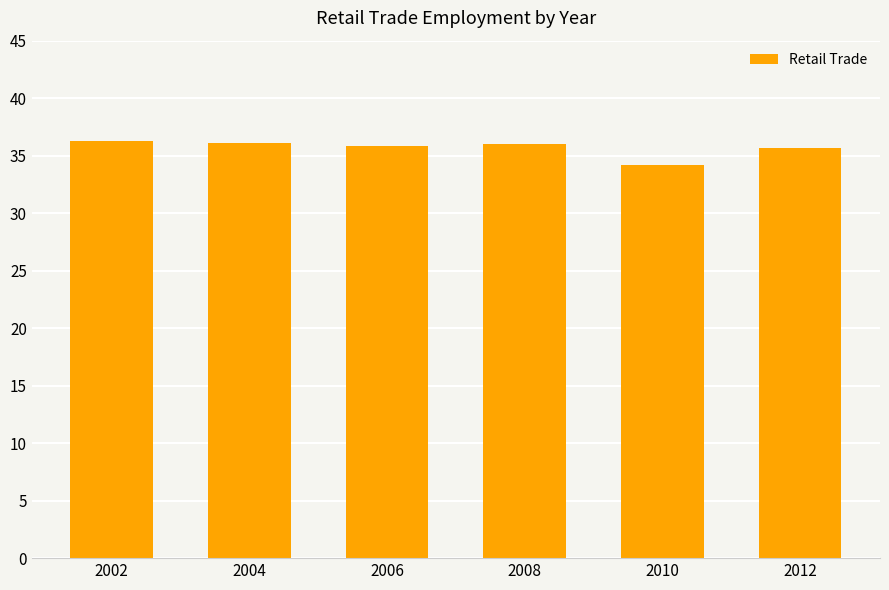

What is the change in value from 2004 to 2006?

-0.3